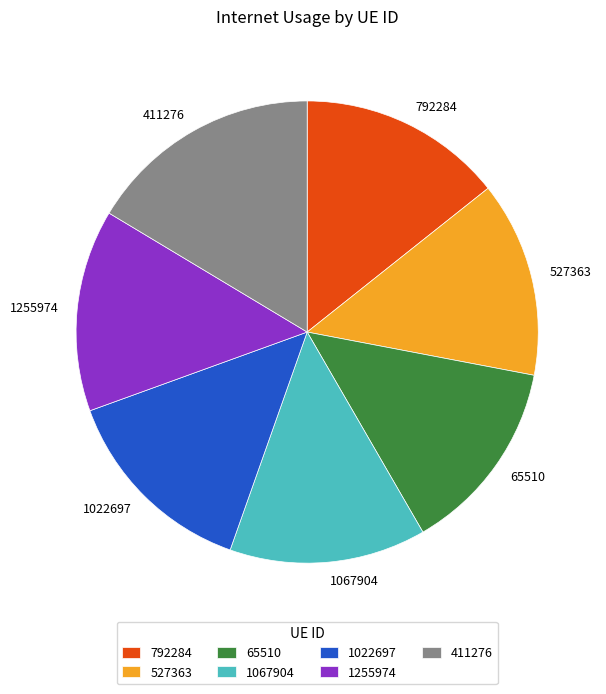

Is it true that 527363 is 3% of the pie?

False